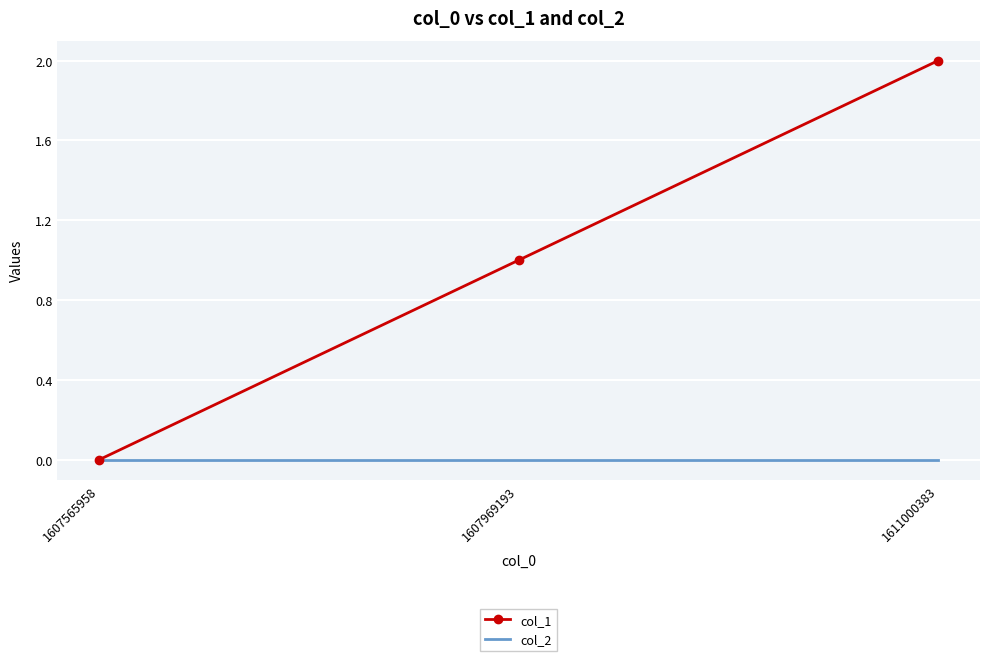

How many col_1 values are between 0 and 2?

3